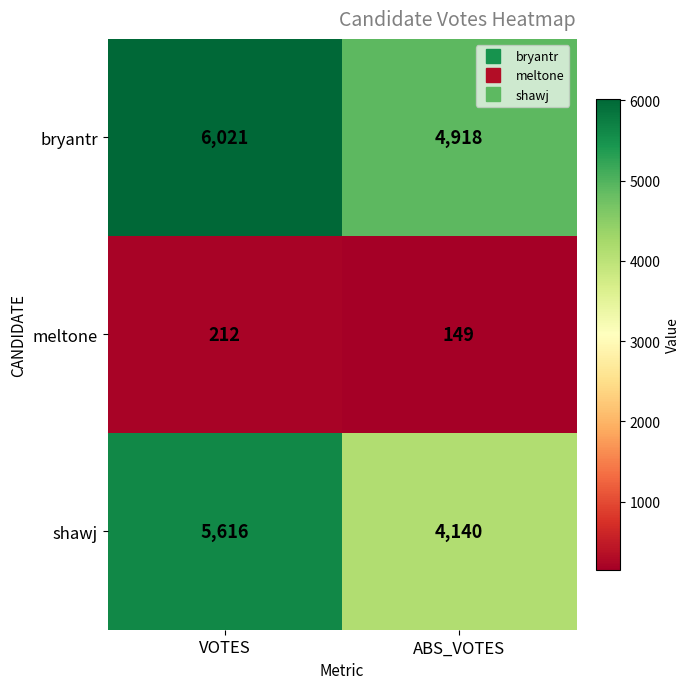

What is the difference between the maximum and minimum values in the bryantr series?

1103